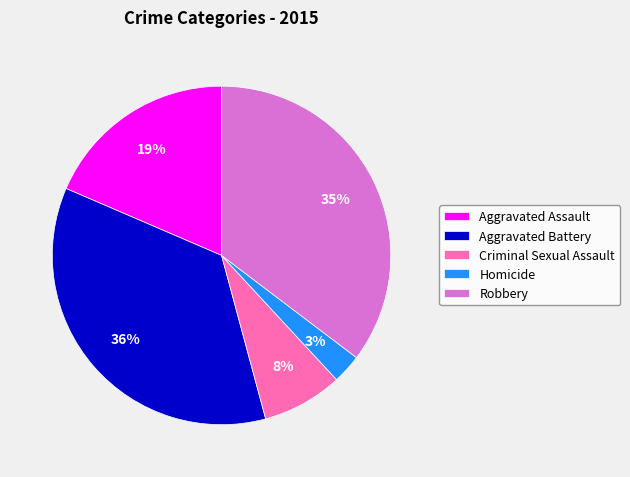

True or false: Homicide accounts for 3% of the total.

True